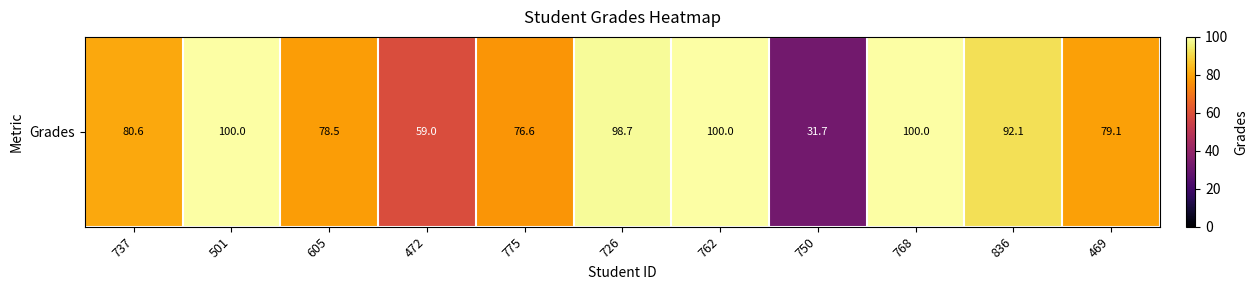

Approximately how many times larger is the value at 472 compared to 726?

0.6